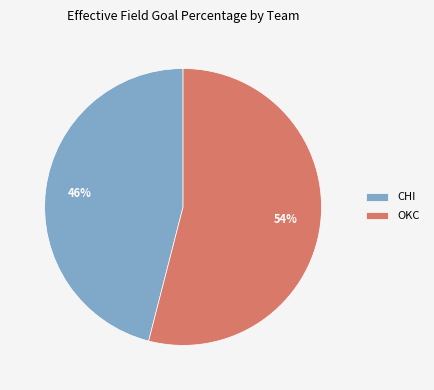

True or false: OKC accounts for 65% of the total.

False